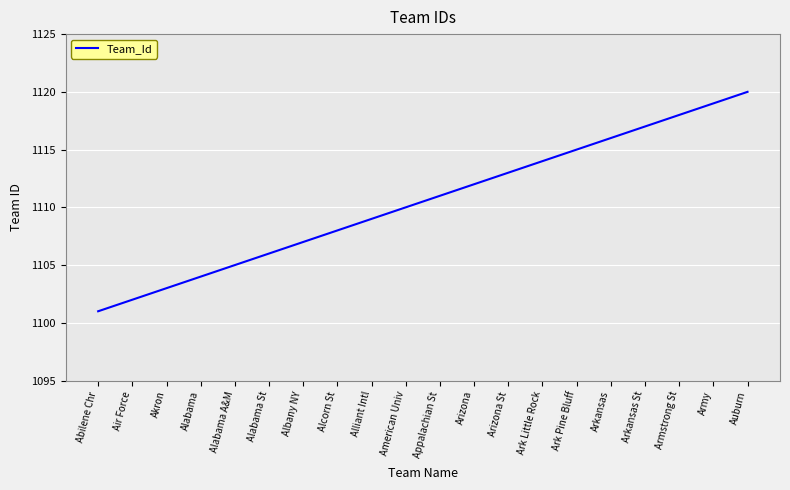

What is the change in value from Akron to Arizona?

+9